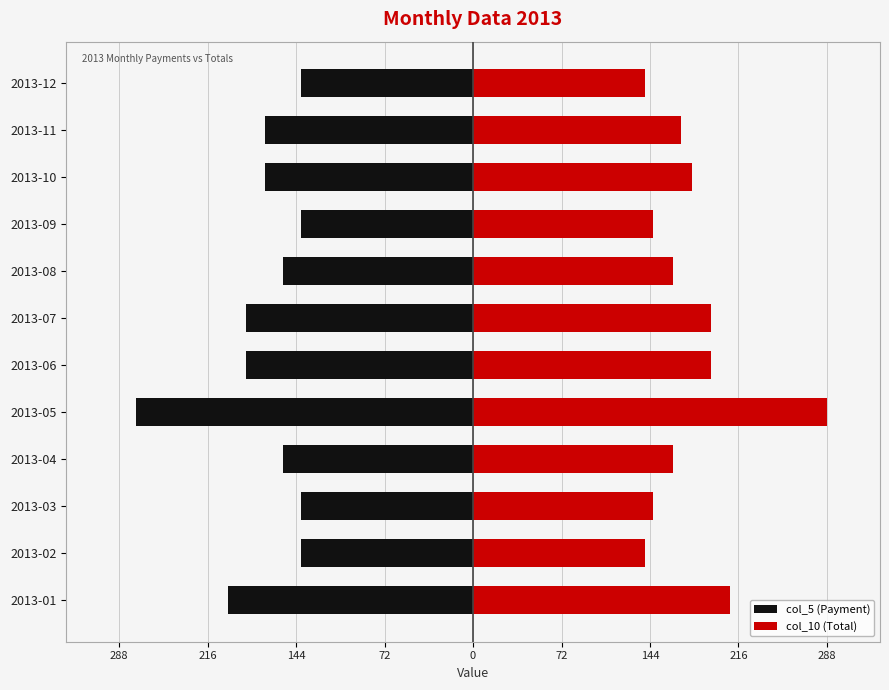

What is the spread (max minus min) of values at 2013-03?

287.0